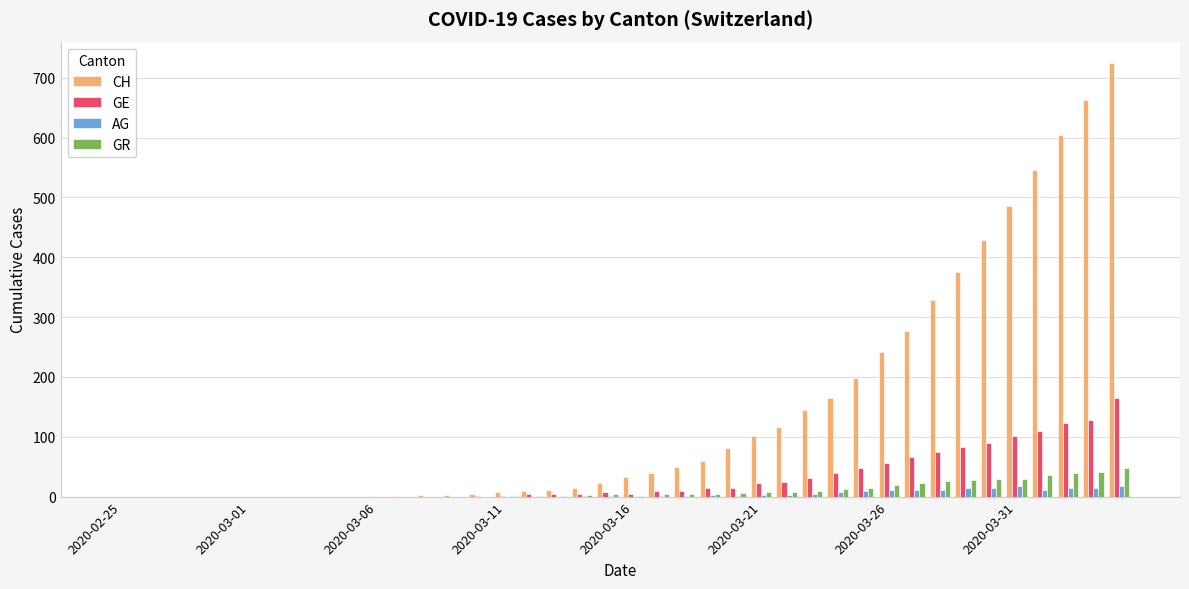

What is the maximum value shown in the chart?

724